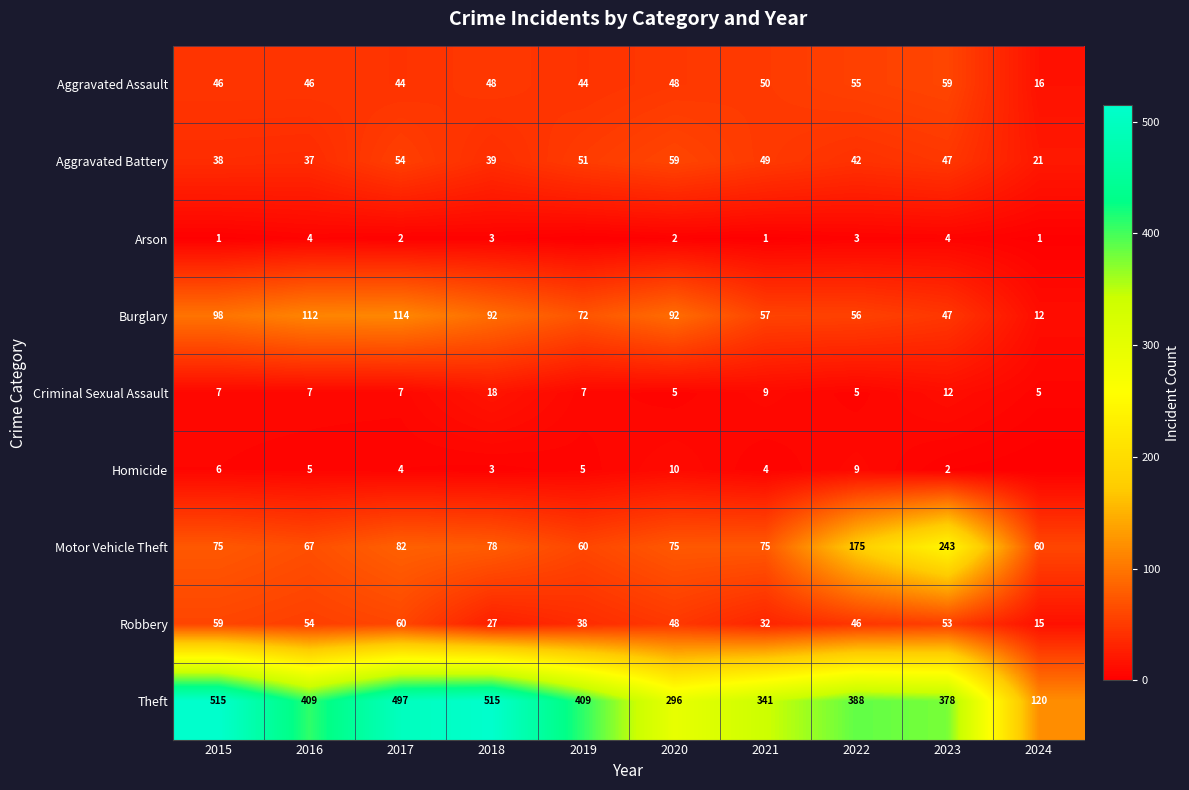

How many data points in Burglary are less than 92?

5